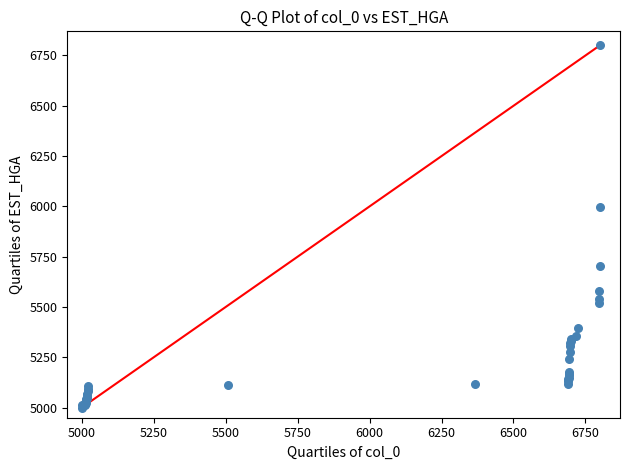

What Y value in the scatter plot is closest to 5900?

5998.2